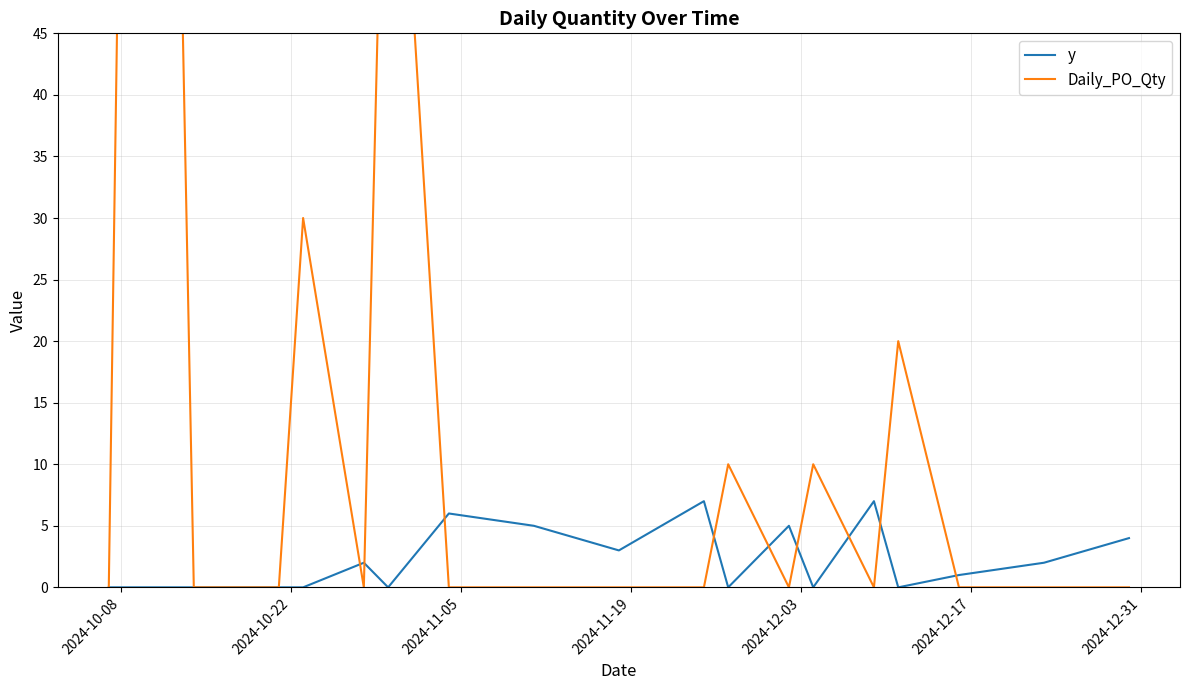

What is the maximum value for y?

7